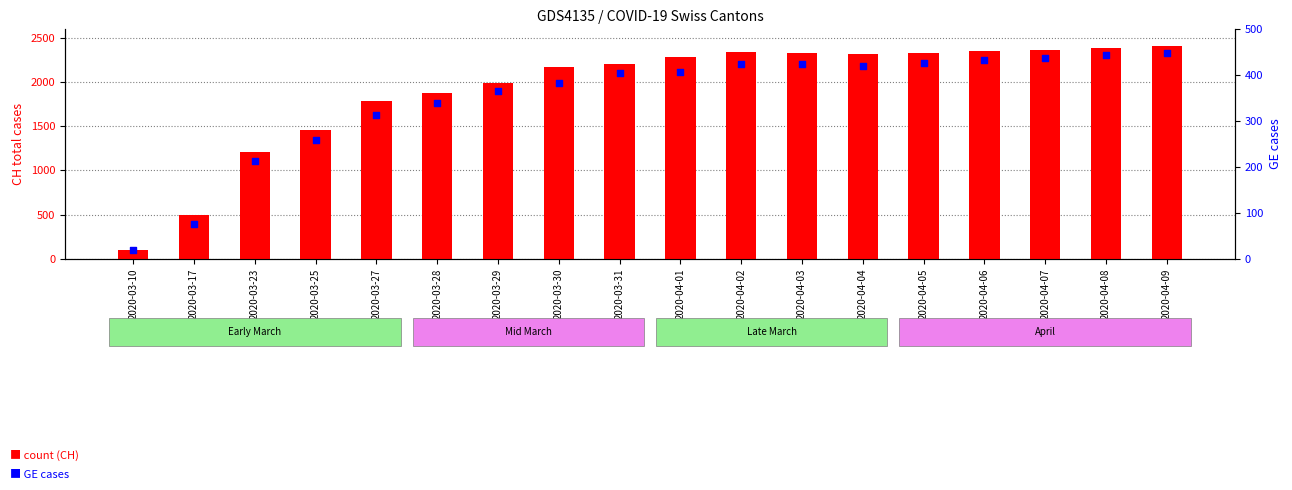

What is the total value across all series at 2020-03-30?

2556